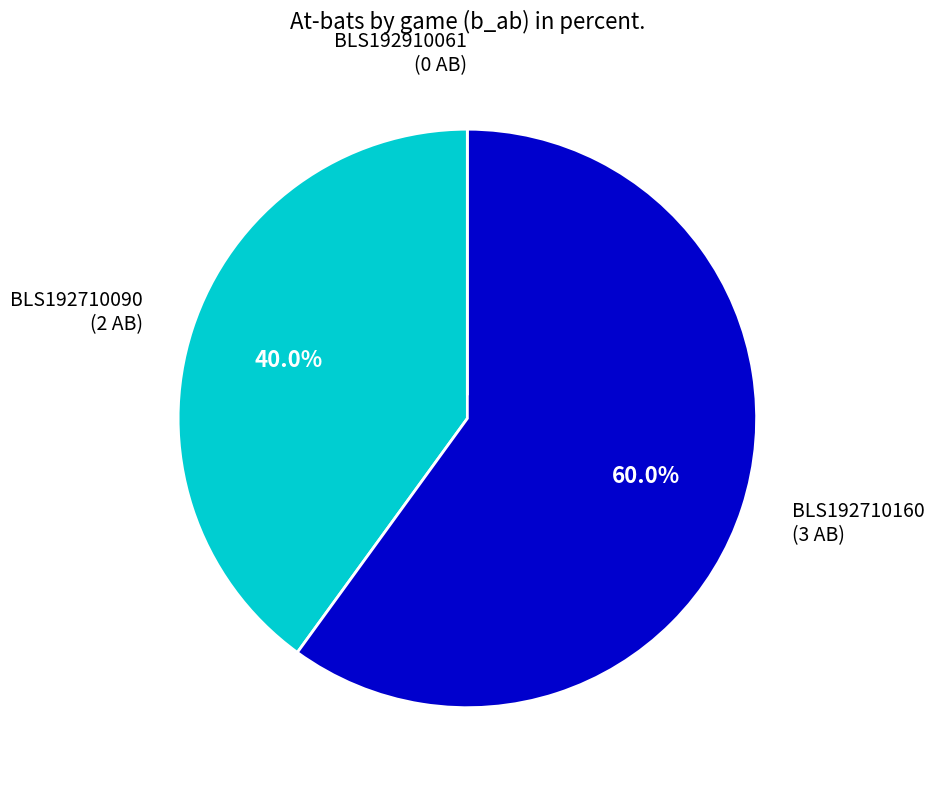

Which has a higher value, BLS192710090 or BLS192710160?

BLS192710160